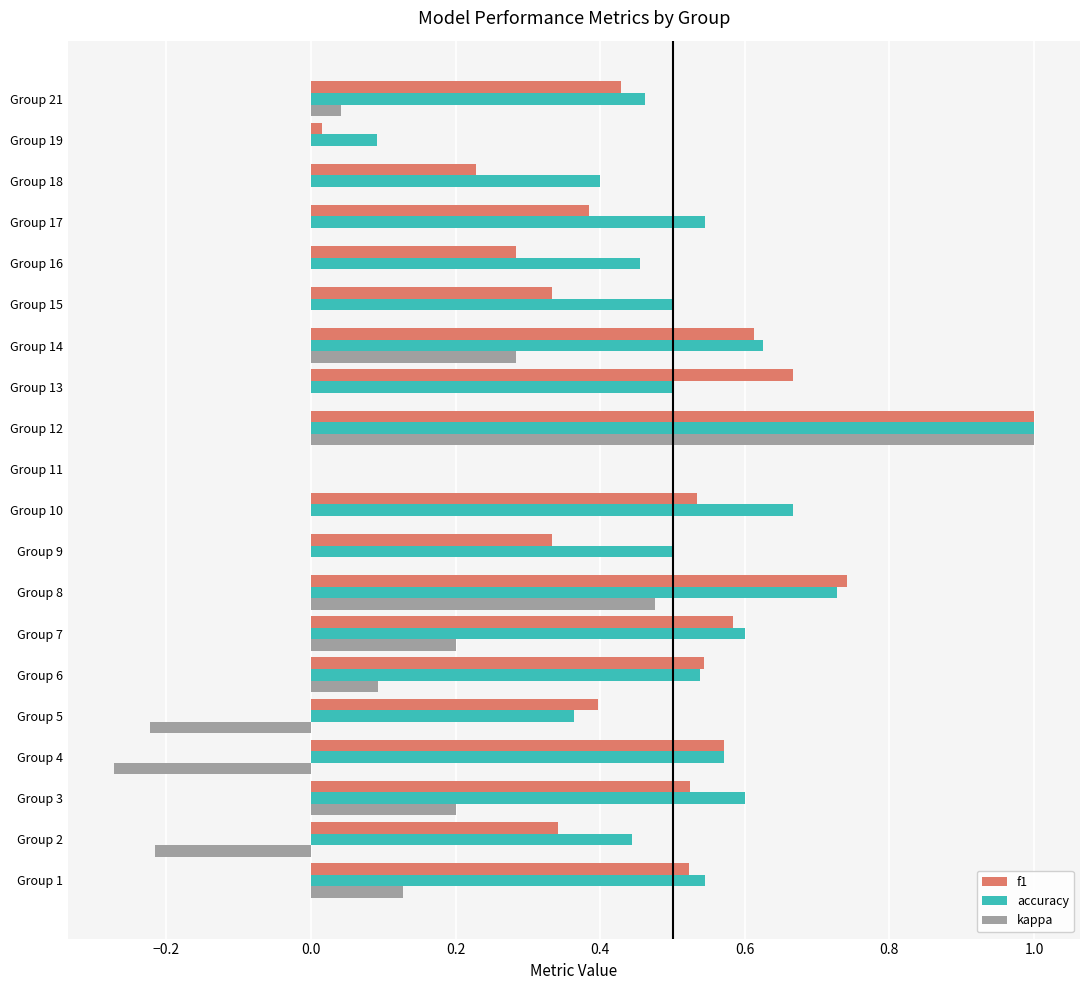

The value of kappa at Group 15 is 0.0. True or false?

True